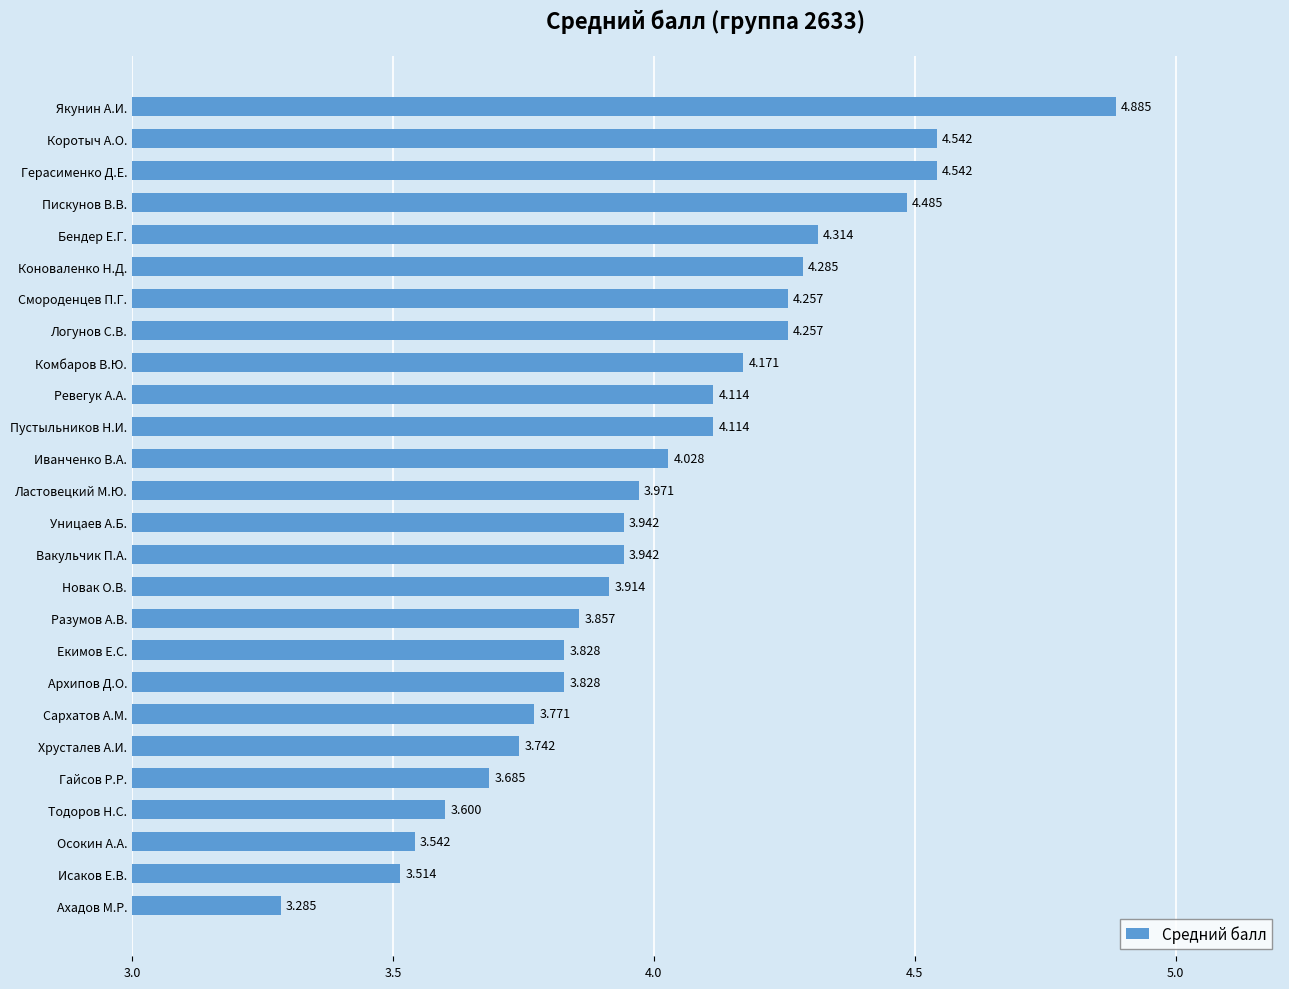

What is the greatest value displayed?

4.9